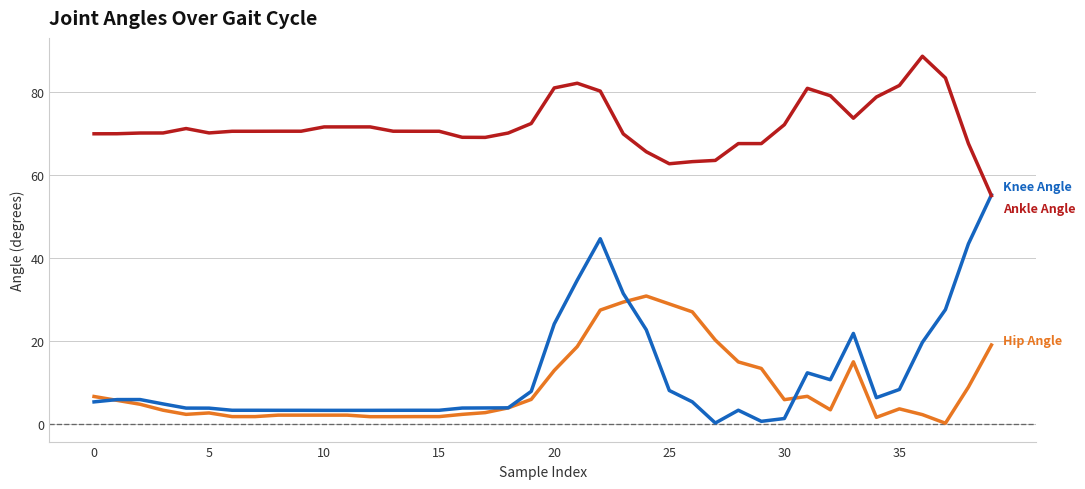

What is the smallest value displayed?

0.1